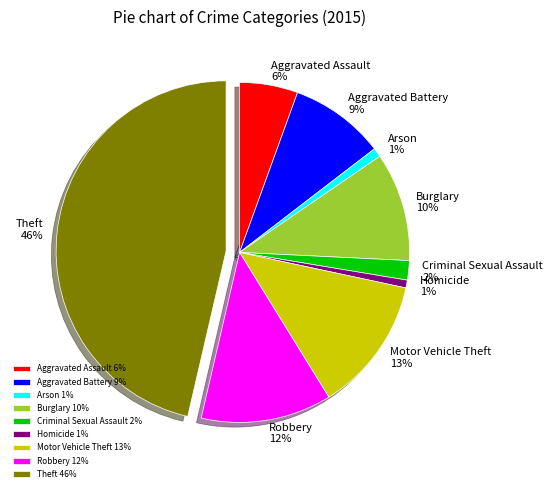

Which category has the biggest portion of the pie?

Theft